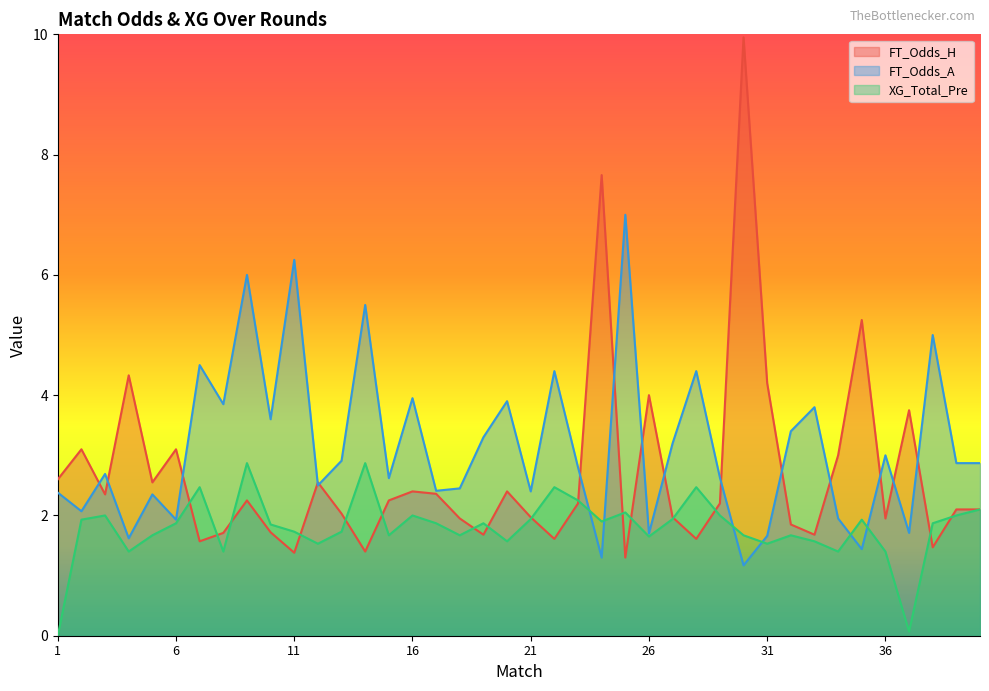

Rank the categories by FT_Odds_A value from highest to lowest.

25, 11, 9, 14, 38, 7, 22, 28, 16, 20, 8, 33, 10, 32, 19, 27, 36, 13, 39, 40, 23, 3, 29, 15, 12, 18, 17, 21, 1, 5, 2, 34, 6, 37, 26, 31, 4, 35, 24, 30